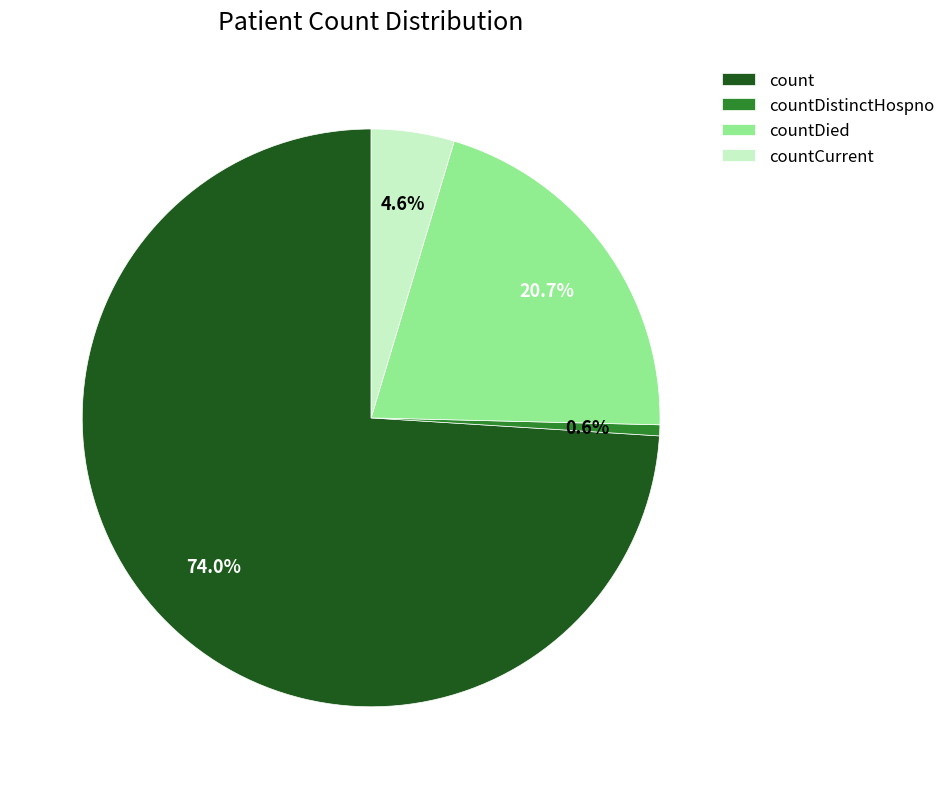

Is there a majority slice in this chart?

Yes